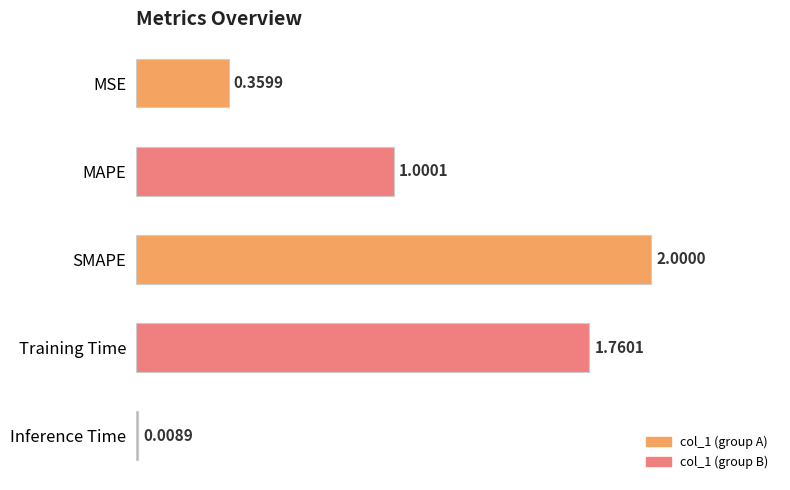

What is the difference between the maximum and second lowest values?

1.6